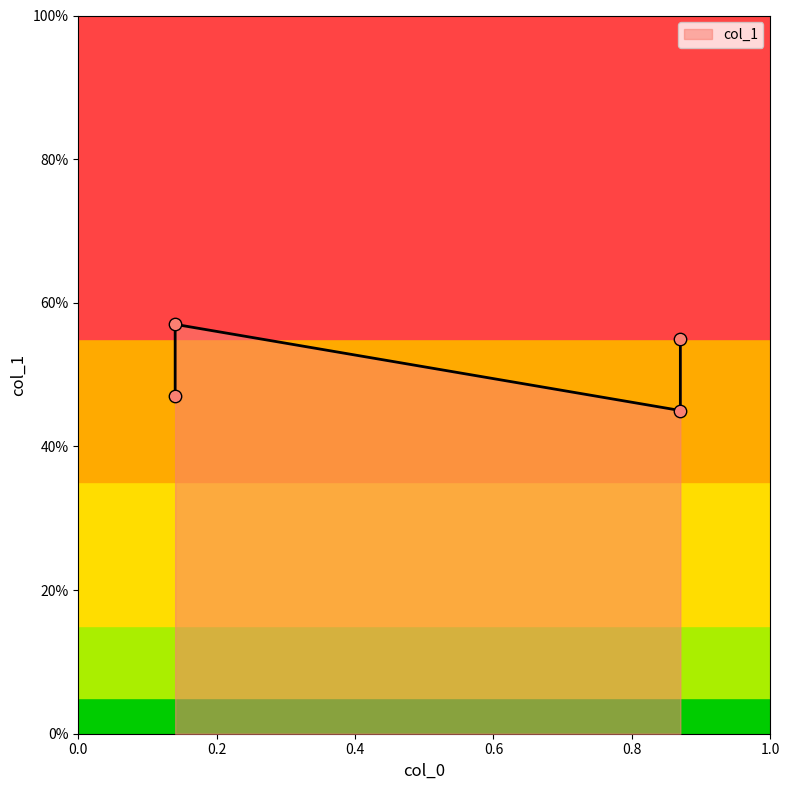

What is the change in value from 0.14 to 0.87?

-0.1